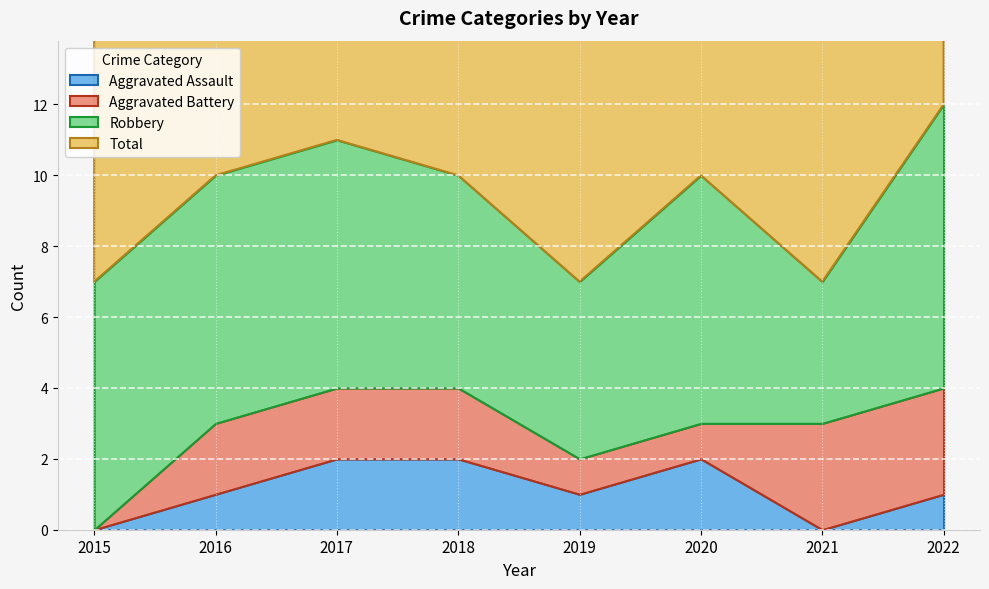

The Aggravated Battery series shows 2 at 2021. True or false?

False